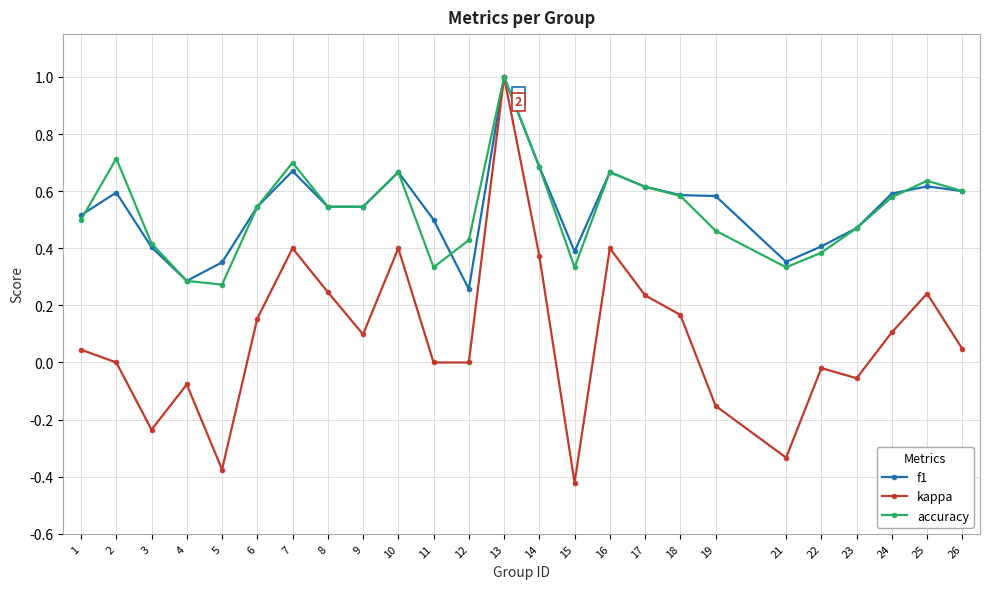

At which category does the chart reach its minimum across all series?

15